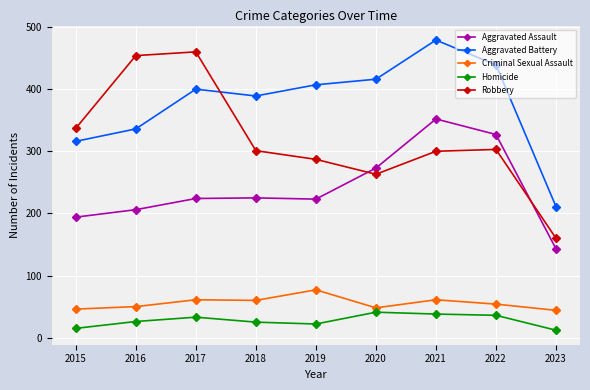

What is the lowest value of the Criminal Sexual Assault series?

44